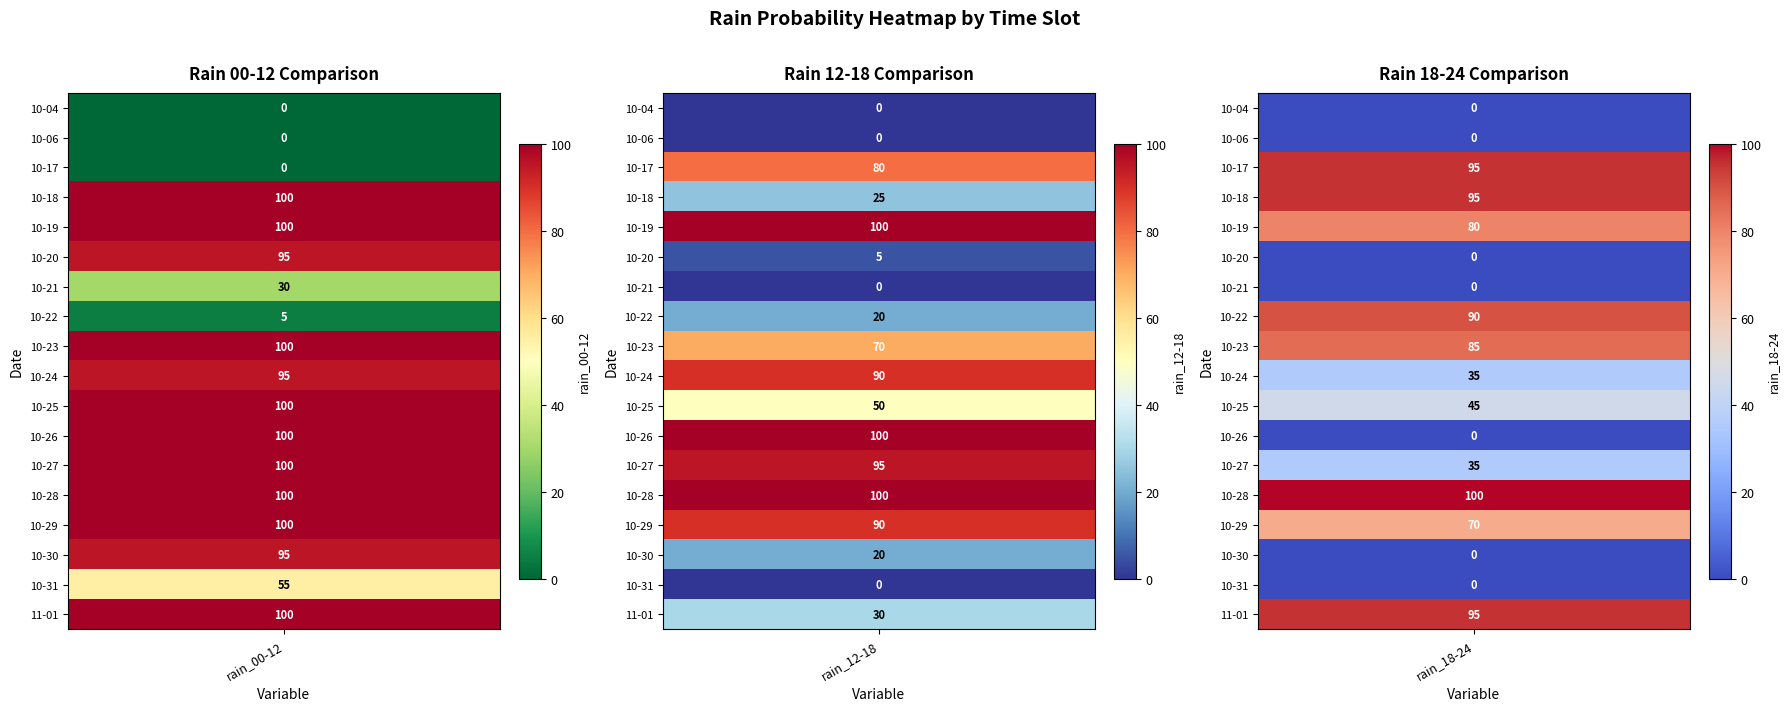

The 2023-10-18 series shows 136 at 2023-10-17. True or false?

False